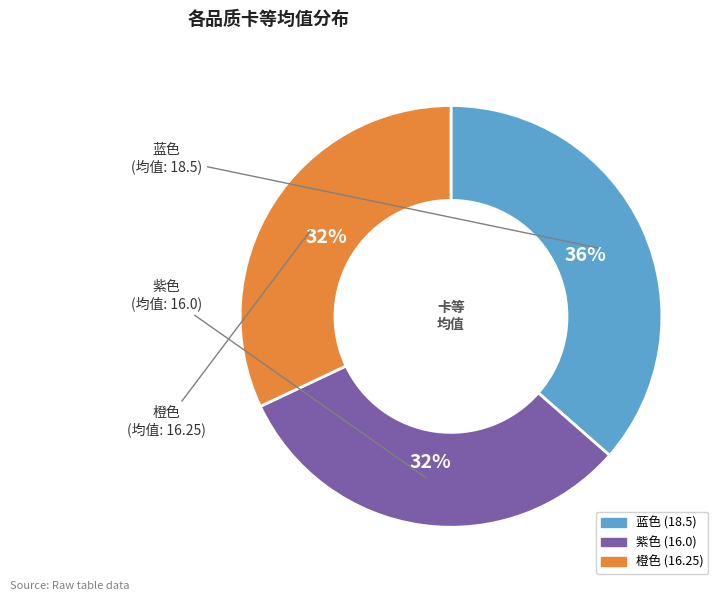

True or false: 橙色 accounts for 32% of the total.

True